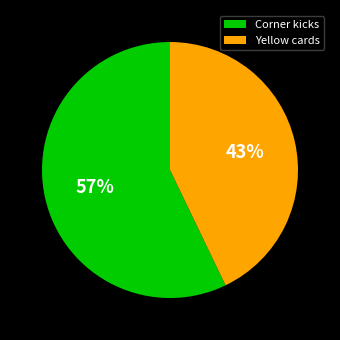

Do Corner kicks and Yellow cards together represent more than half of the pie?

Yes